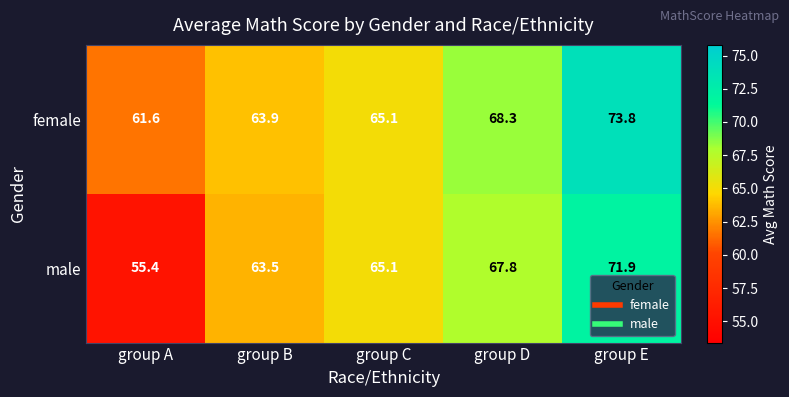

Count the number of data series in this chart.

2